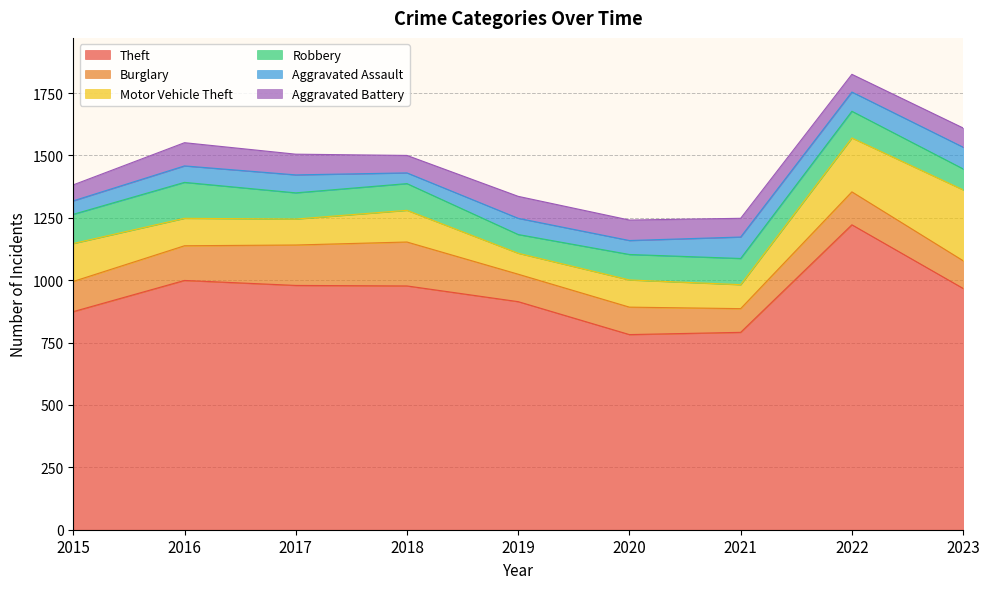

Which category has the highest value in the Robbery series?

2016